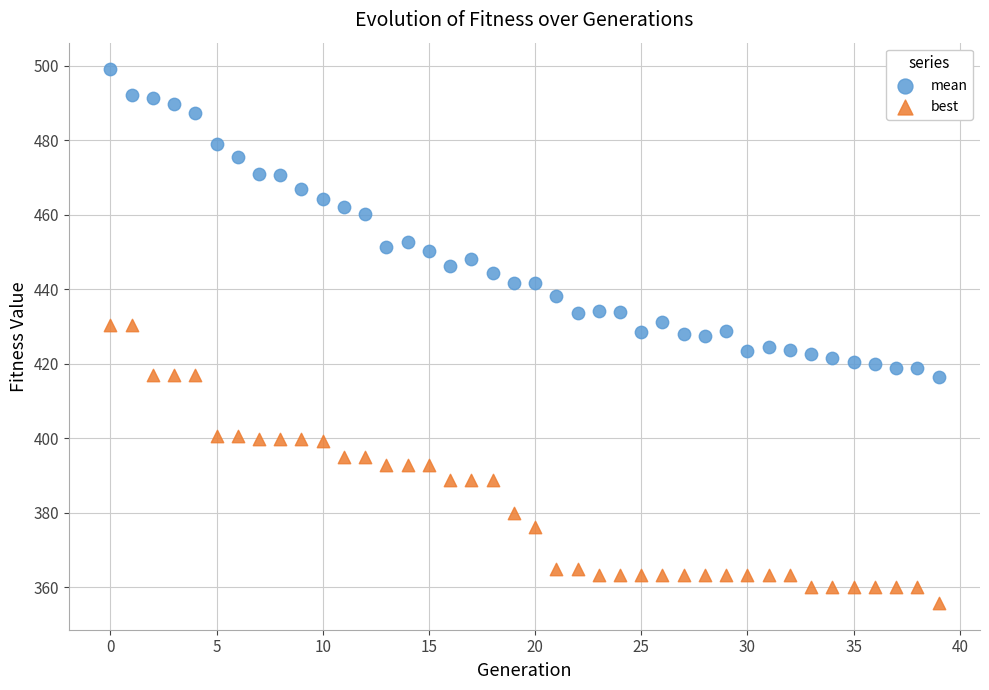

Which series reaches the minimum Y coordinate?

best